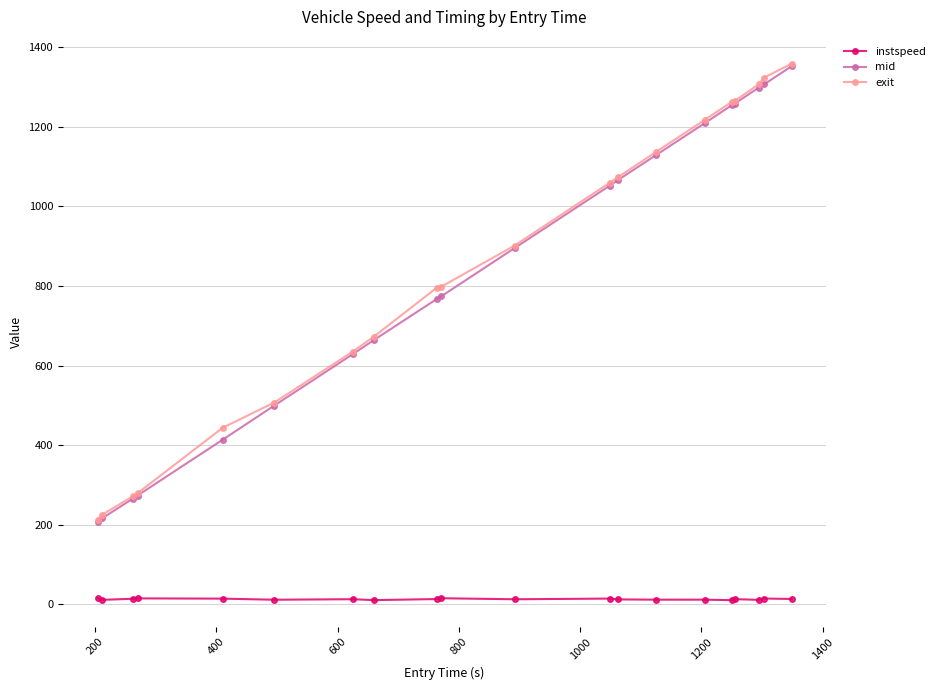

What is the value of the mid point at the 7th from the left?

628.1